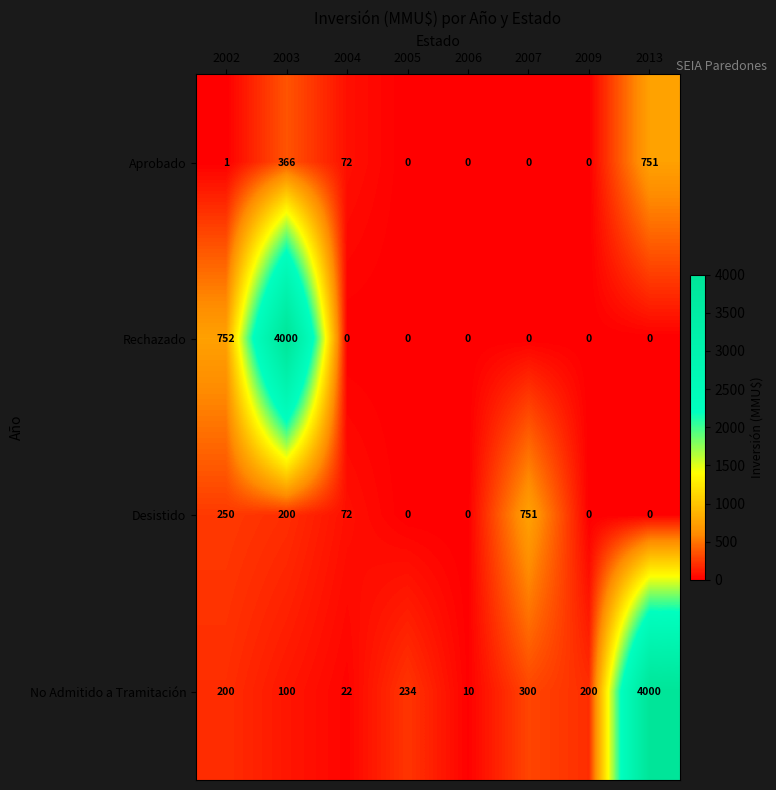

What is the maximum value shown in the chart?

4000